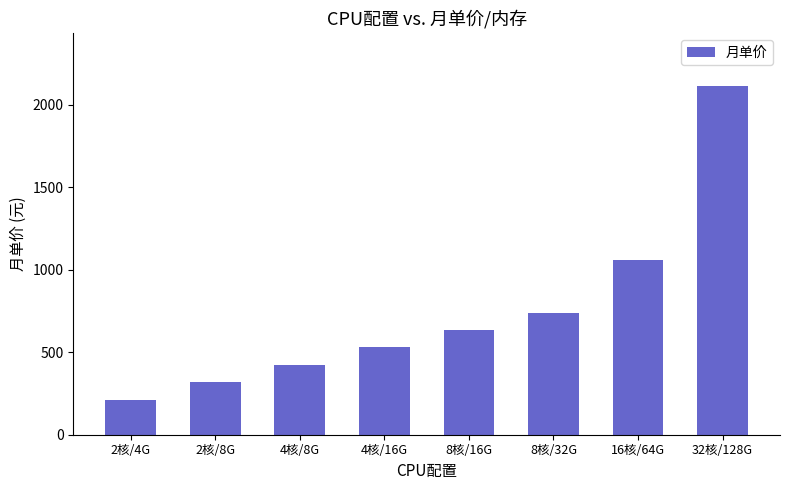

What is the change in value from 2核/4G to 4核/16G?

+317.2